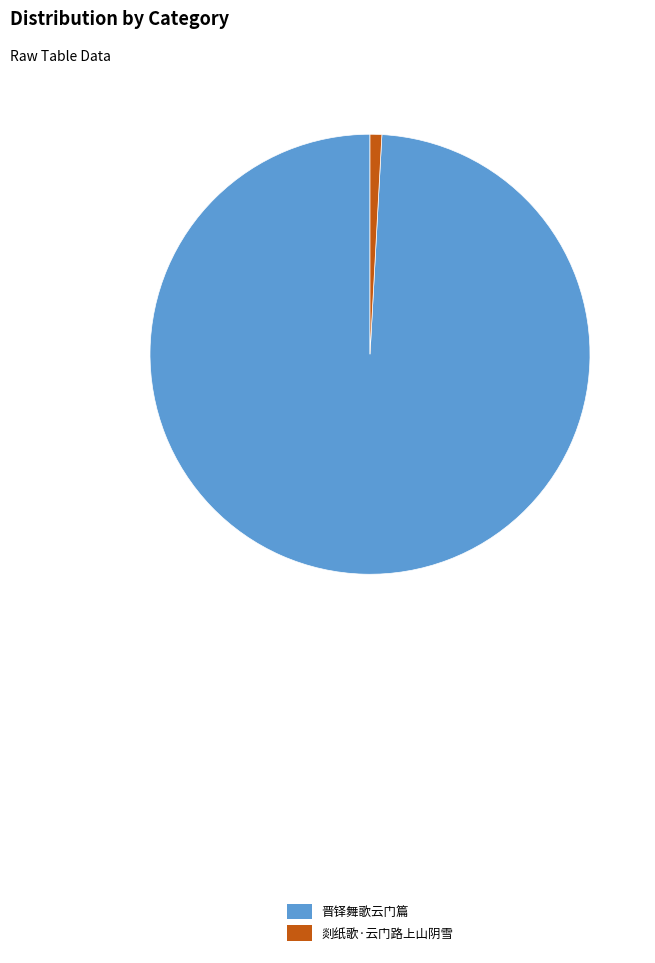

Combined, do 剡纸歌·云门路上山阴雪 and 晋铎舞歌云门篇 account for over 50%?

Yes